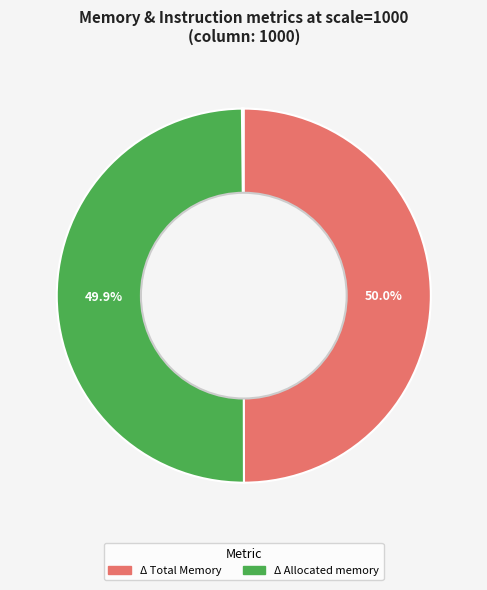

Count the number of slices in the pie.

5